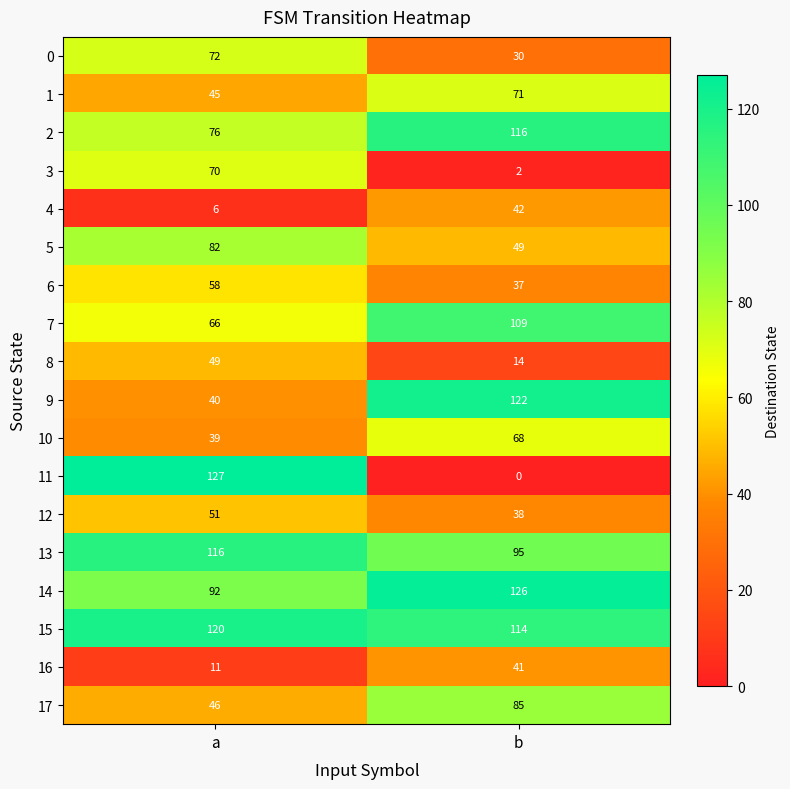

At which label does 15 reach its minimum?

b